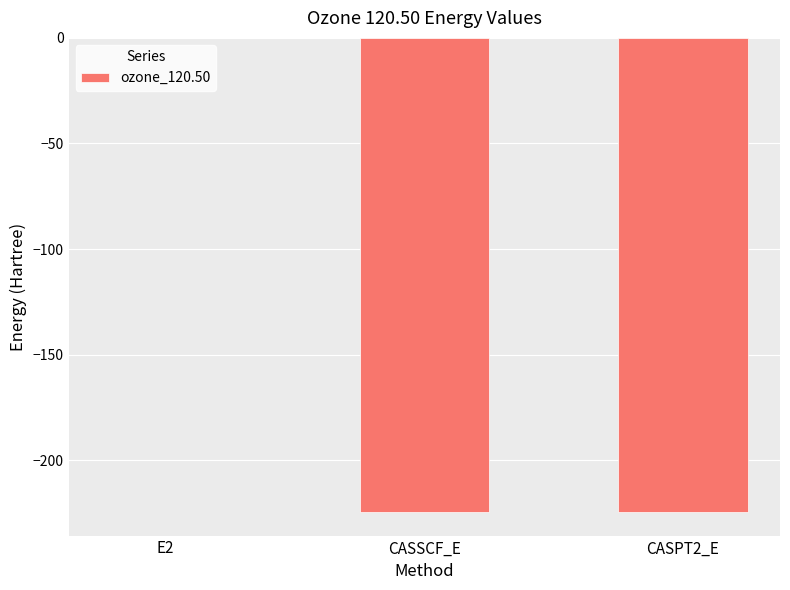

Does the chart contain stacked bars?

No